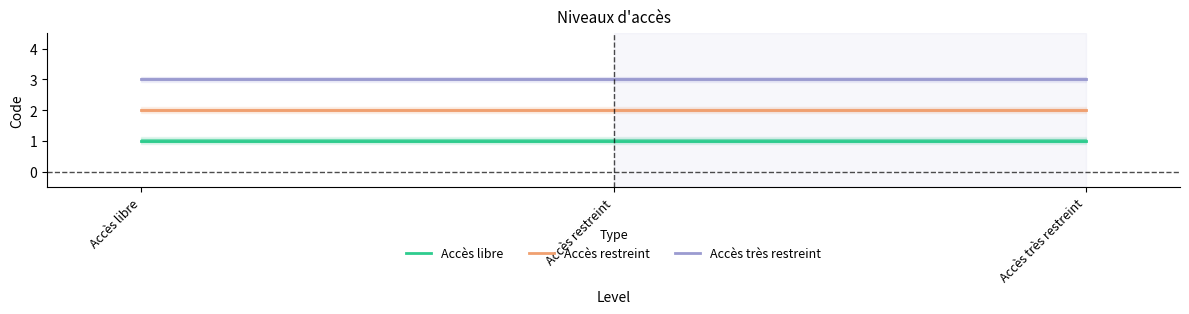

At which label is Accès très restreint closest to 3?

Accès libre